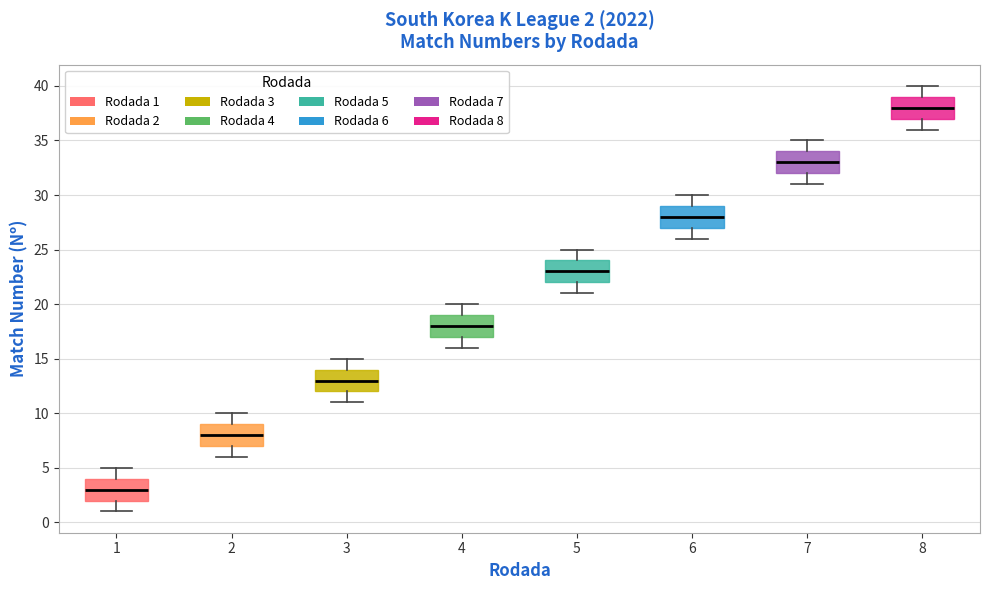

Which box has the highest median line?

8